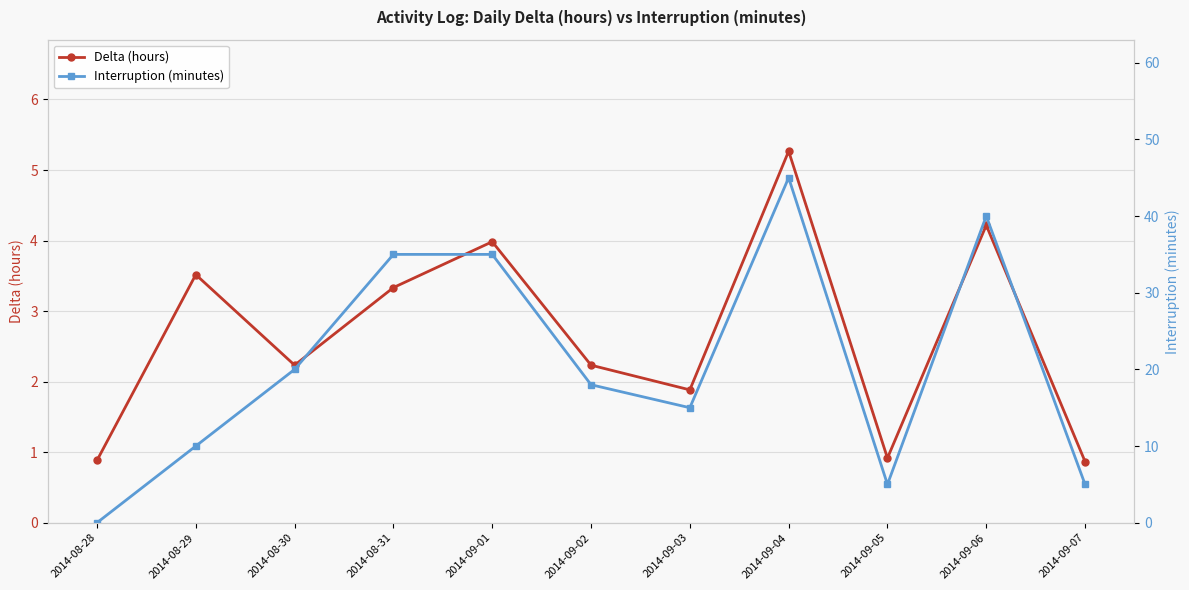

Rank the series by their average value, from highest to lowest.

Interruption (minutes), Delta (hours)